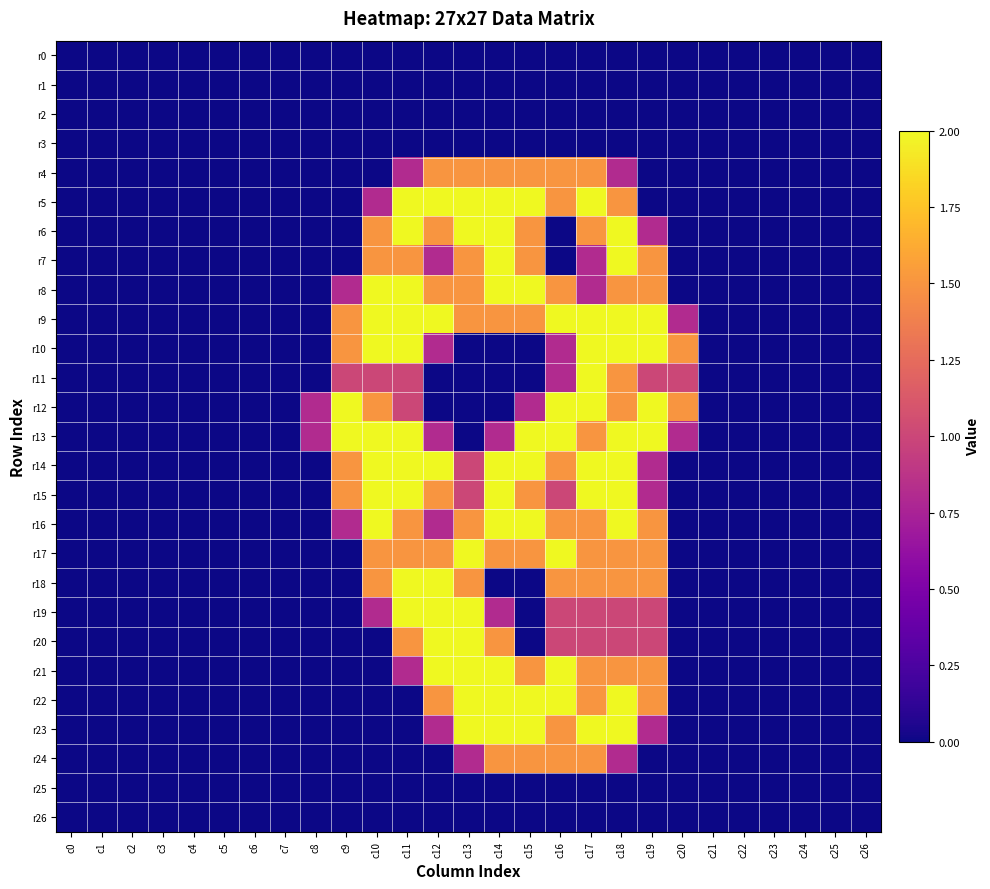

Rank the series by their maximum value, from highest to lowest.

r5, r6, r7, r8, r9, r10, r11, r12, r13, r14, r15, r16, r17, r18, r19, r20, r21, r22, r23, r4, r24, r0, r1, r2, r3, r25, r26